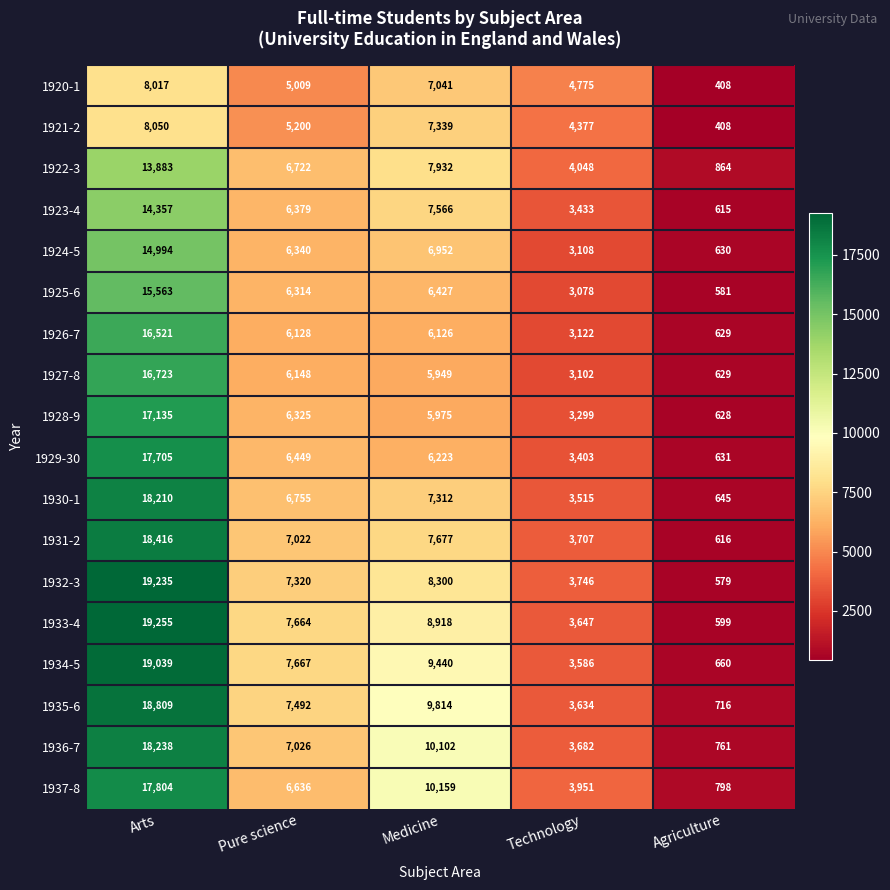

Is it true that 1920-1 equals 12842 at Arts?

False